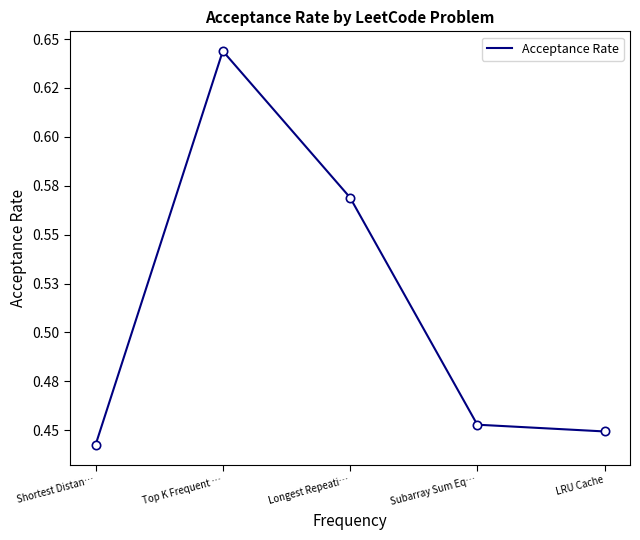

Which label corresponds to the largest value in the chart?

Top K Frequent …